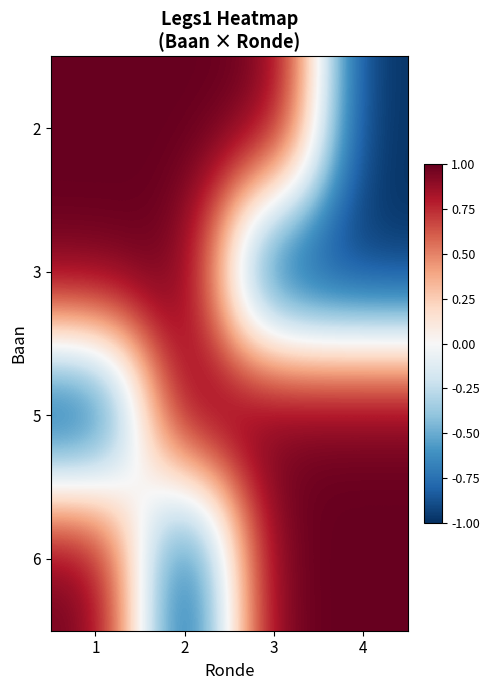

Reading right to left, extract all data points from this chart.

2: 4=-1	3=1	2=1	1=1
3: 4=-1	3=-1	2=1	1=1
5: 4=1	3=1	2=1	1=-1
6: 4=1	3=1	2=-1	1=1